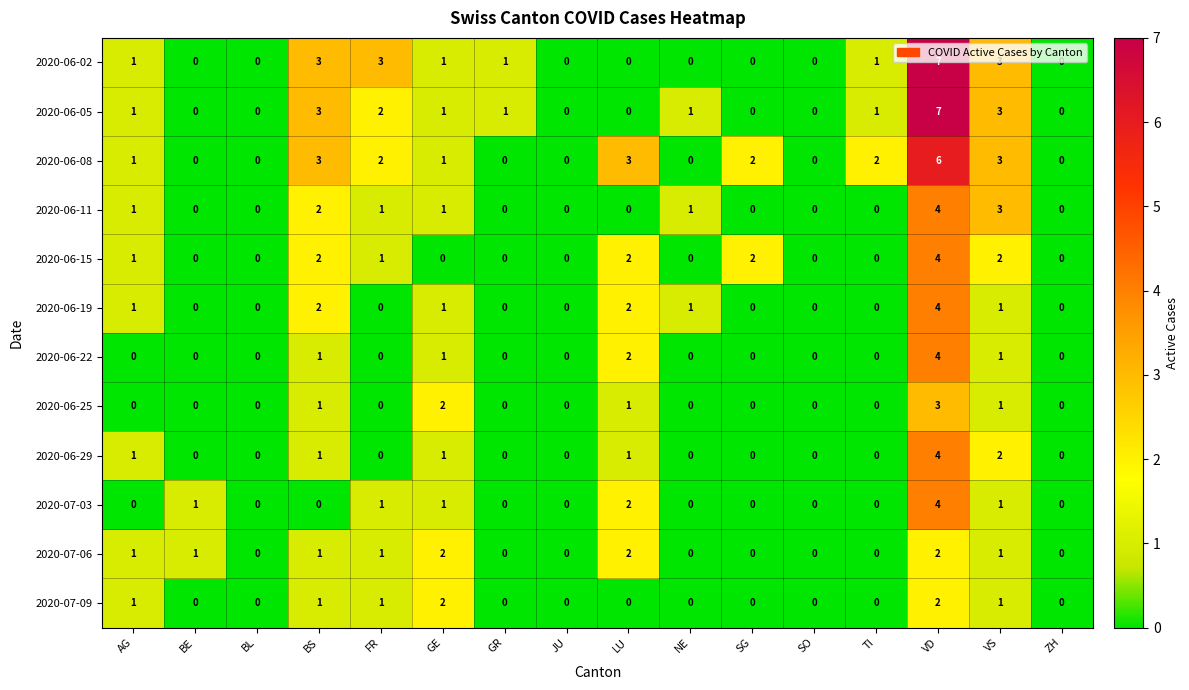

The value of 2020-06-02 at BL is 0. True or false?

True